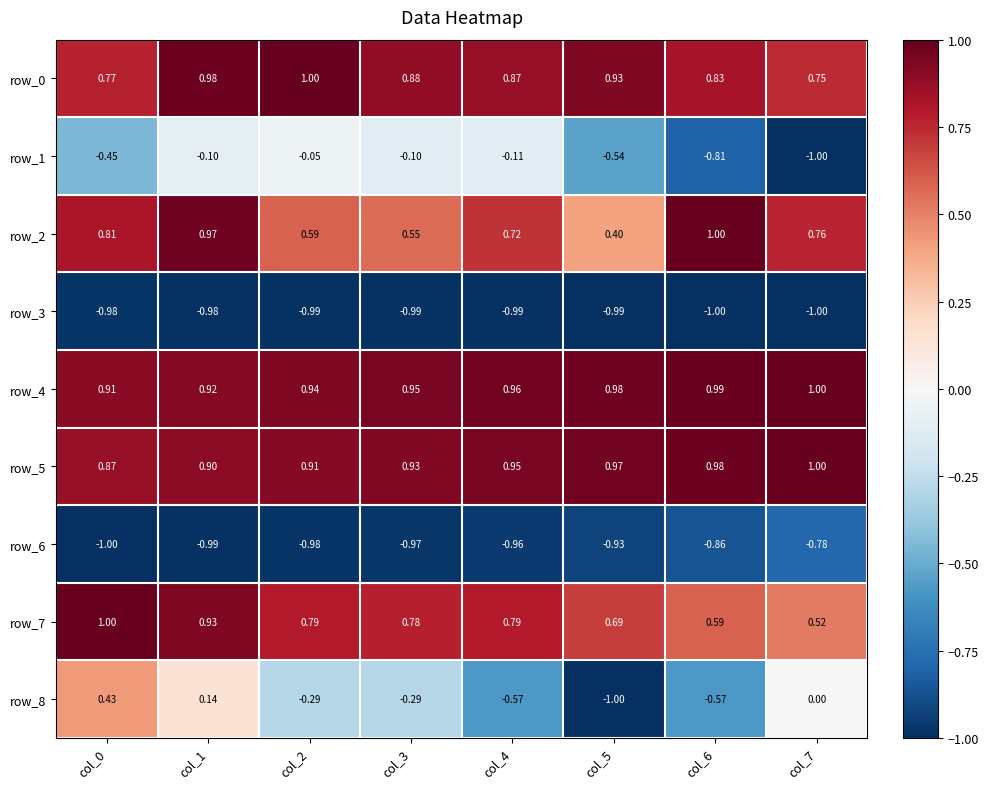

The row_3 series shows -1.8 at col_3. True or false?

False